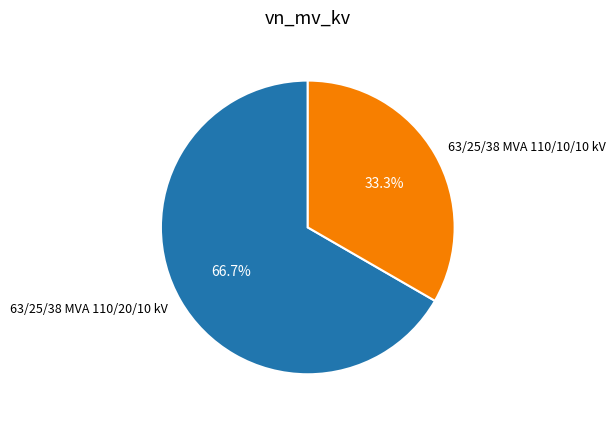

Is there any slice that represents more than half of the pie?

Yes